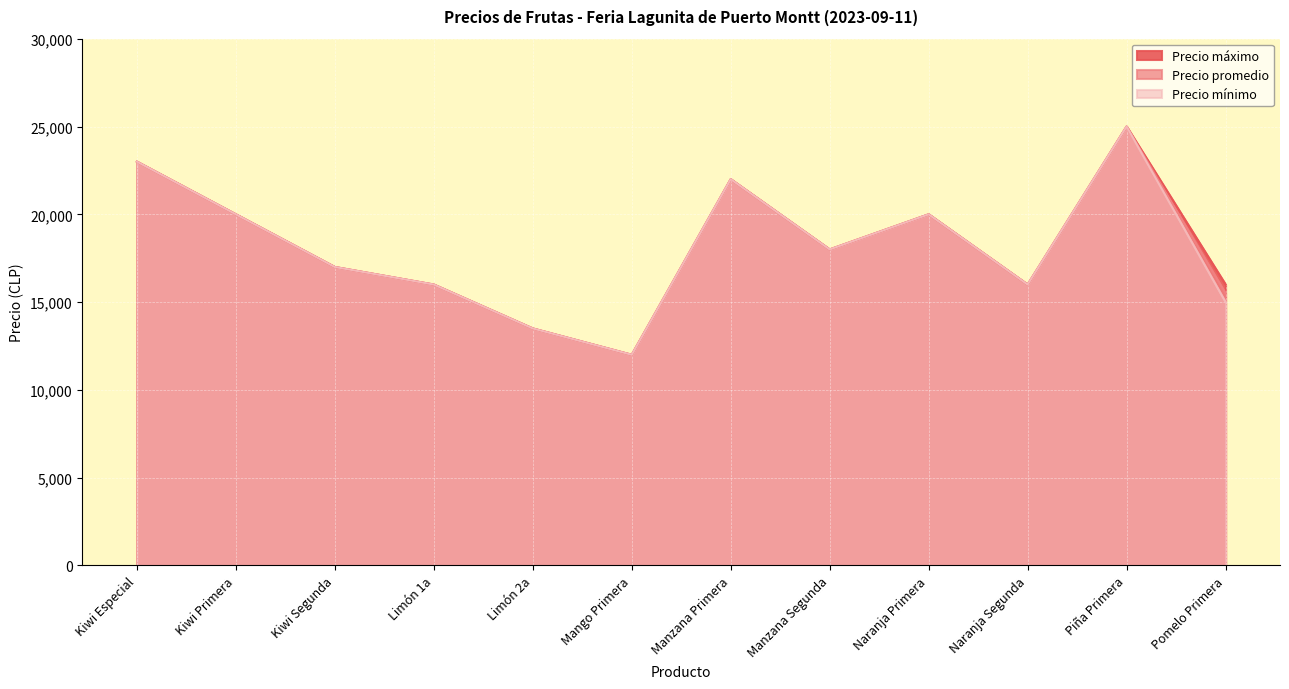

What is the total value across all series at Manzana Primera?

66000